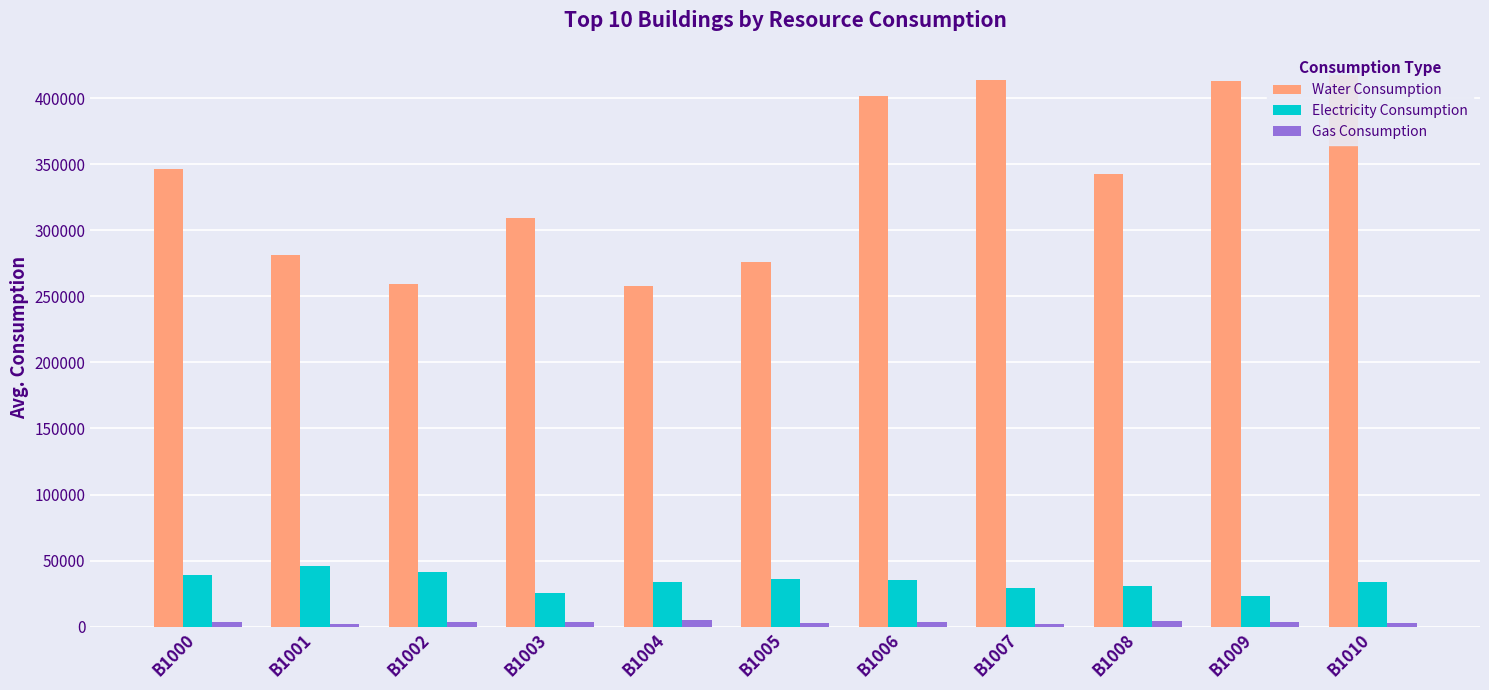

What are all the series names shown in the legend?

Water Consumption, Electricity Consumption, Gas Consumption